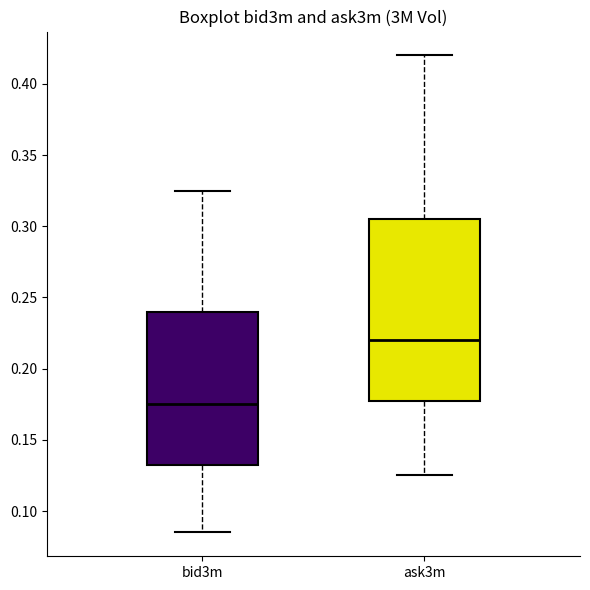

Reading left to right, read every box against the y-axis: the position of its median line, the range the box covers, and the ends of its whiskers. The values are not printed on the chart, so give them approximately, as read against the axis.

bid3m: median 0.175, box 0.135 to 0.240, whiskers 0.085 to 0.325
ask3m: median 0.220, box 0.180 to 0.305, whiskers 0.125 to 0.420